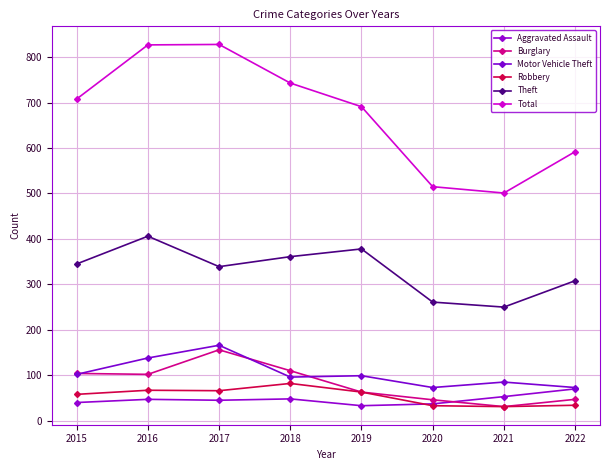

Where does the Robbery series first go above 63?

2016